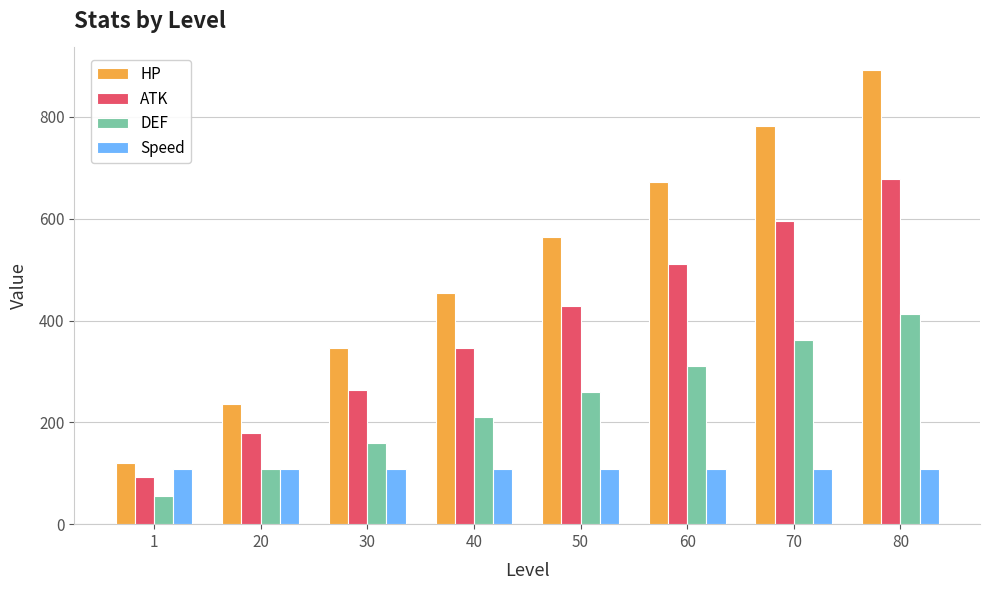

What is the maximum value shown in the chart?

892